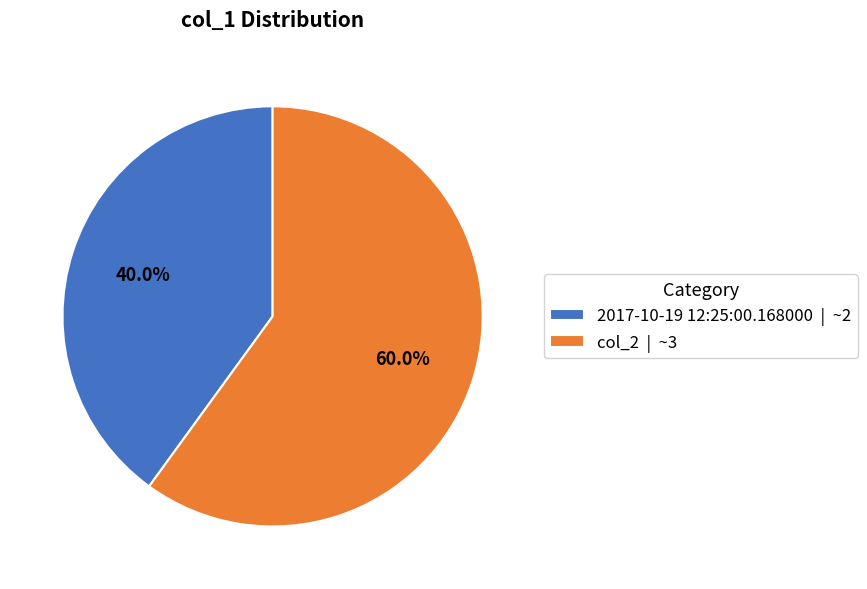

Do col_2 and 2017-10-19 12:25:00.168000 together represent more than half of the pie?

Yes